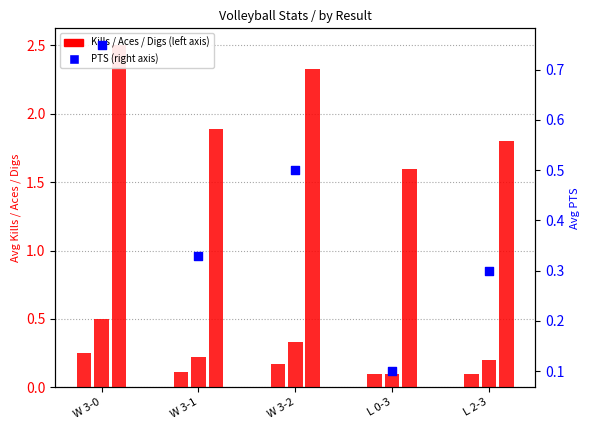

Which series has the largest total across all categories?

Digs